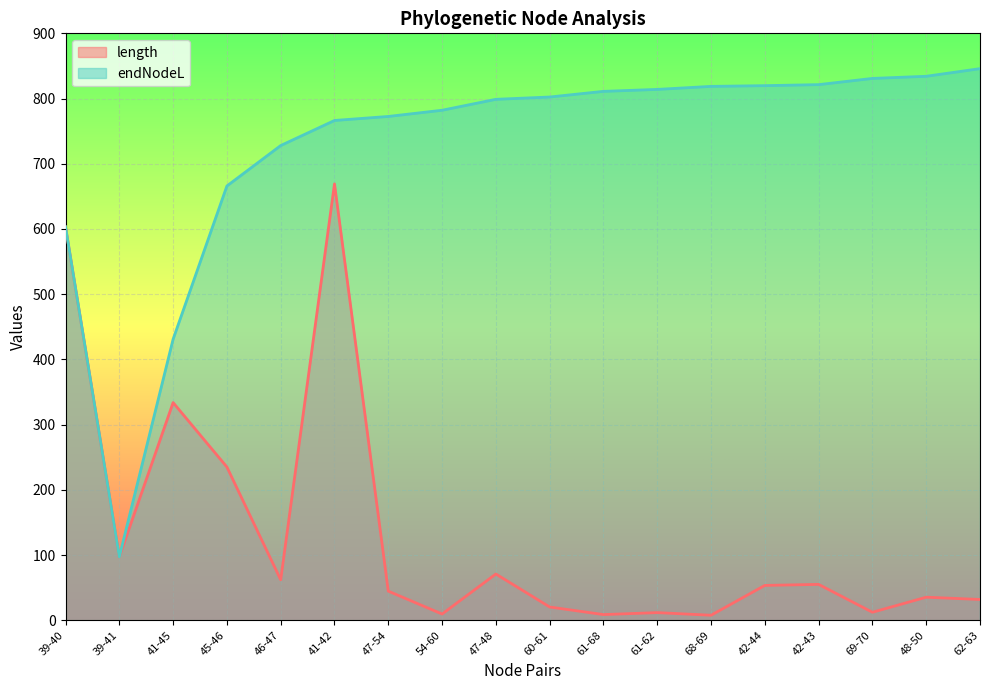

What is the difference between the maximum and second lowest values in the length series?

660.5